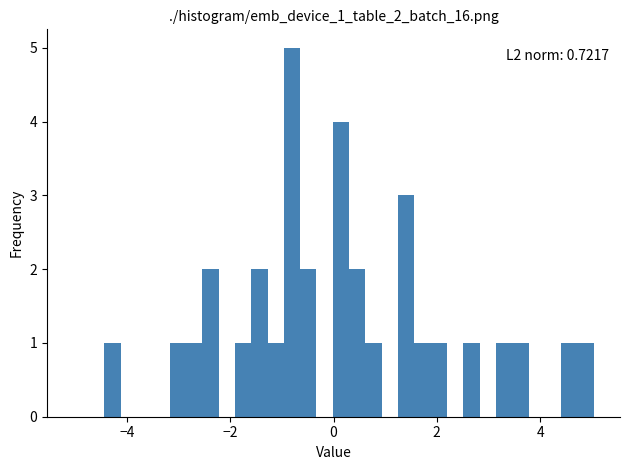

Read against the x-axis, roughly where is the centre of the tallest bar?

-0.8